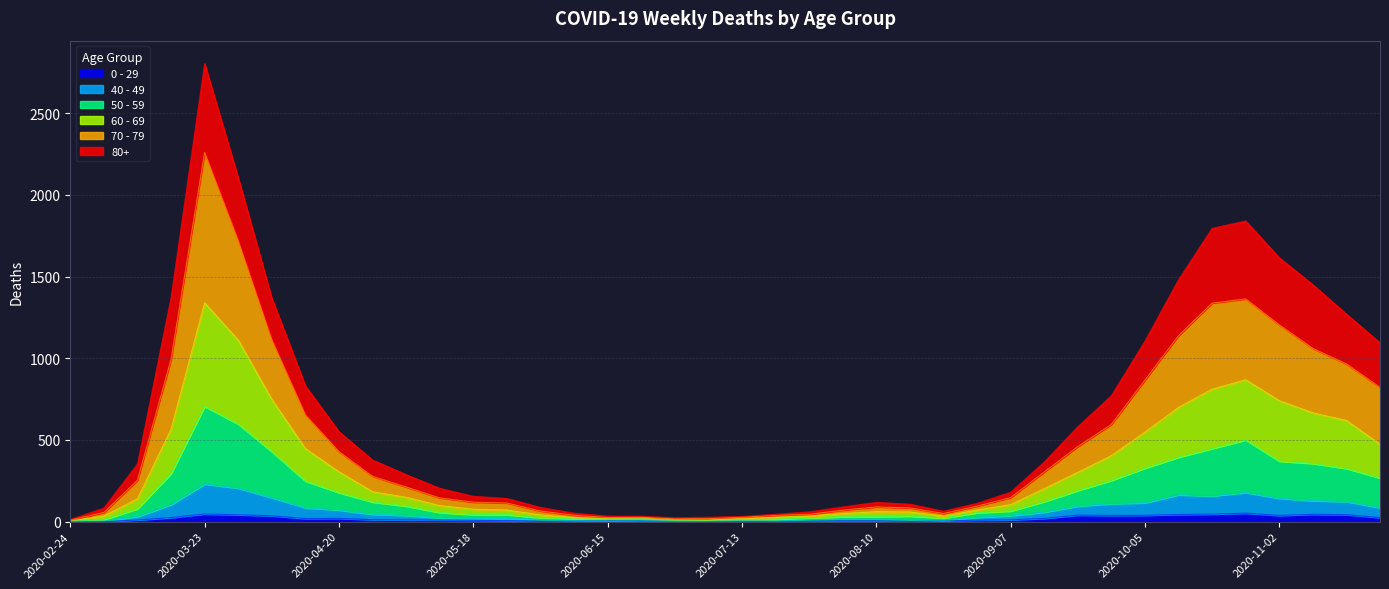

Count the number of data series in this chart.

6